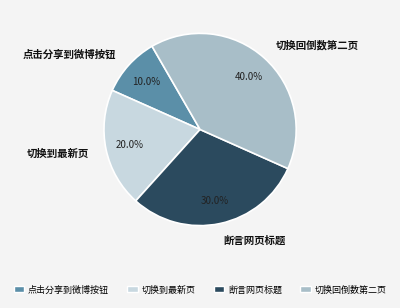

Which slice is the smallest?

点击分享到微博按钮